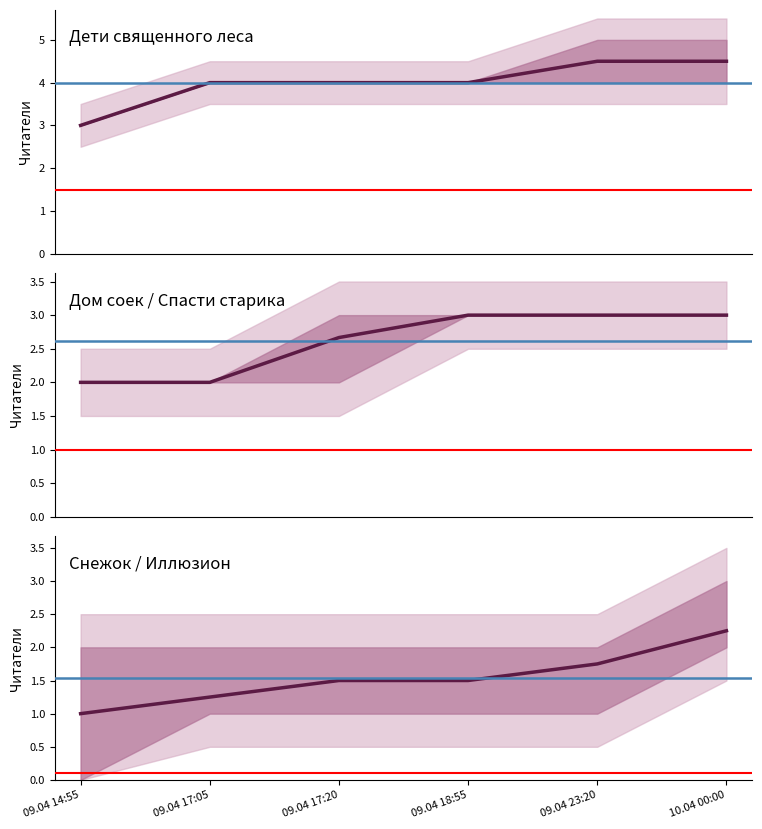

Is it true that Дом соек / Спасти старика equals 3.0 at 09.04 23:20?

True